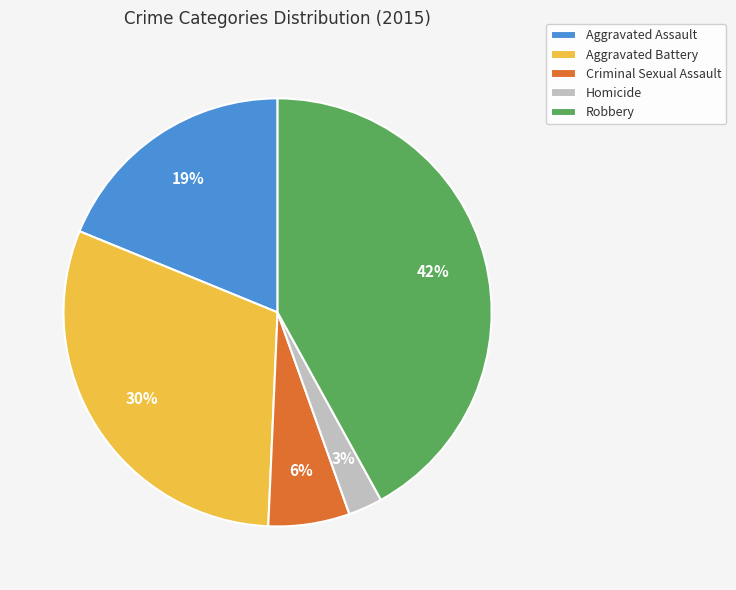

Combined, do Aggravated Assault and Criminal Sexual Assault account for over 50%?

No